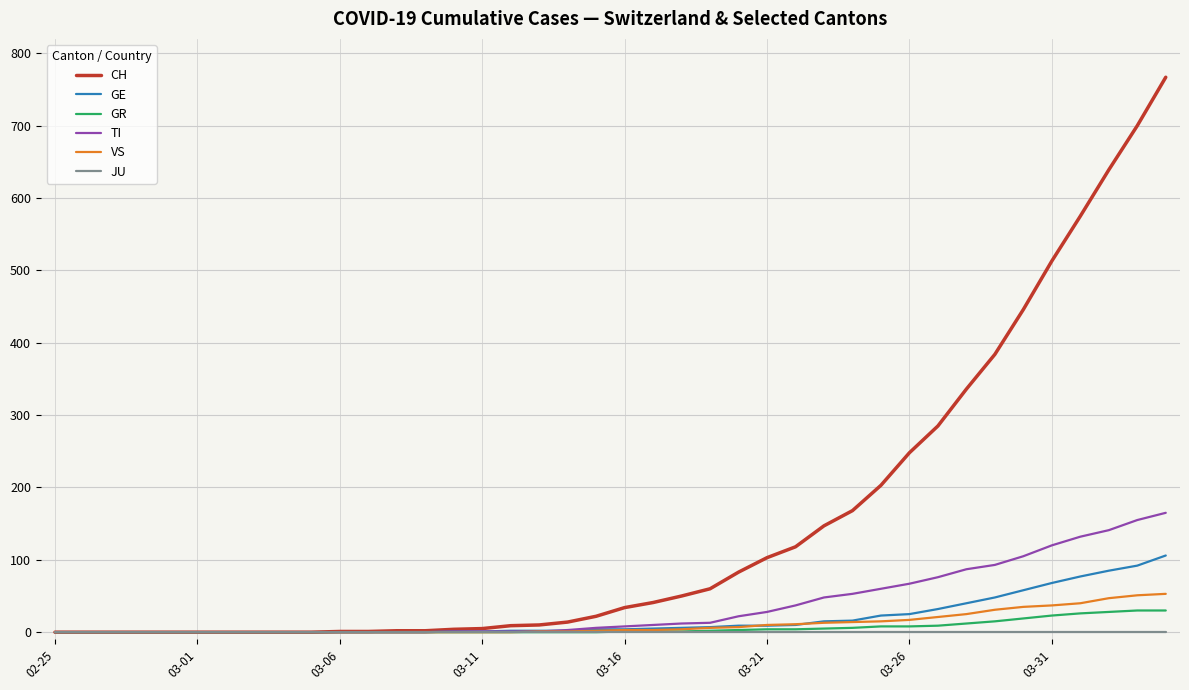

Which series has the largest total across all categories?

CH